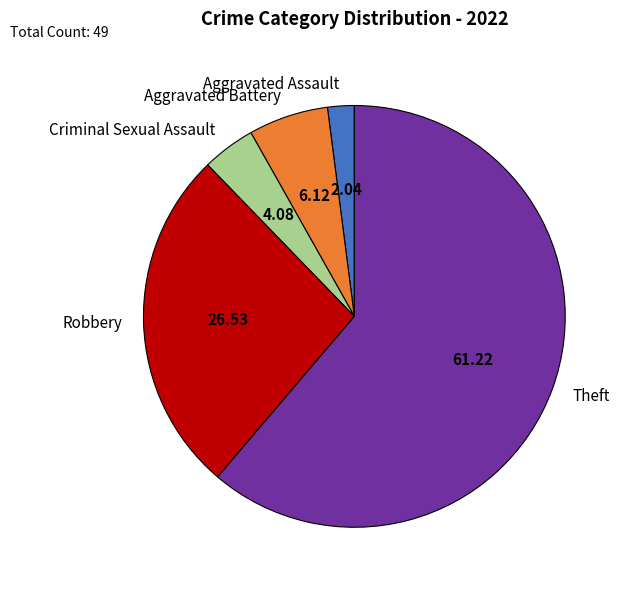

What is the majority slice?

Theft